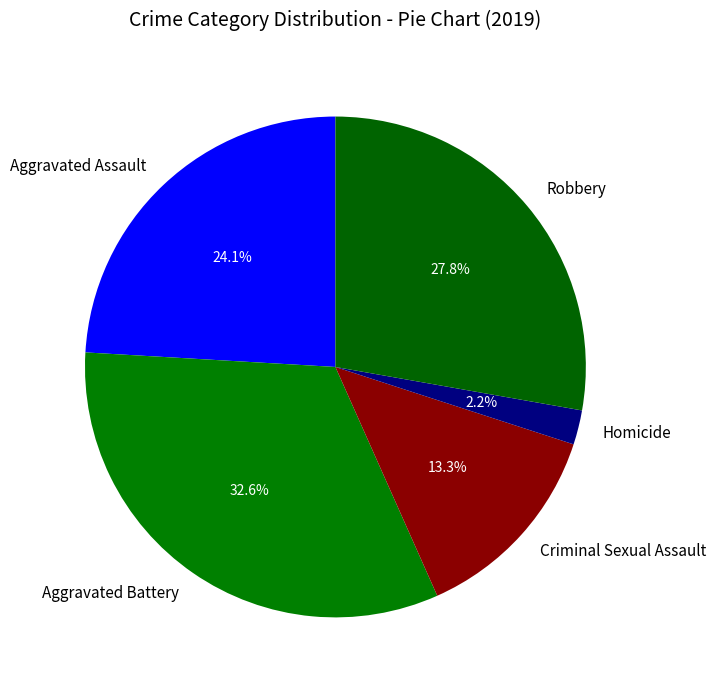

True or false: Aggravated Battery accounts for 33% of the total.

True